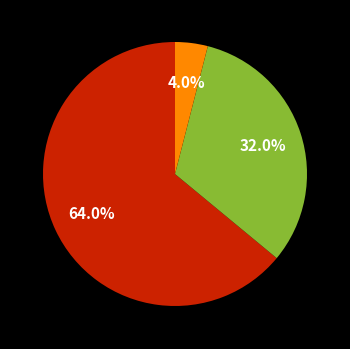

Is there a majority slice in this chart?

Yes